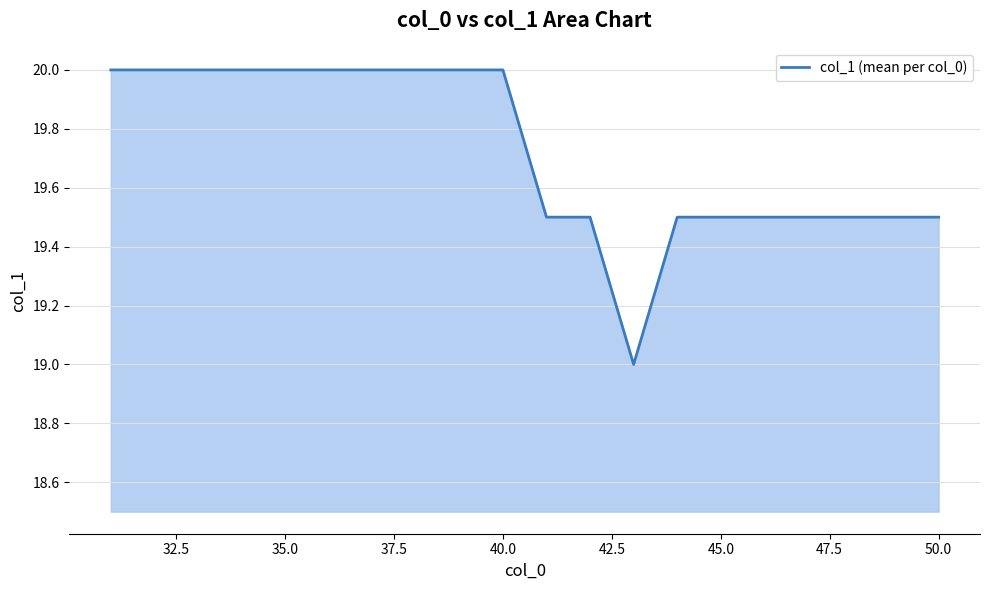

Does the chart display data point markers on the line(s)?

No